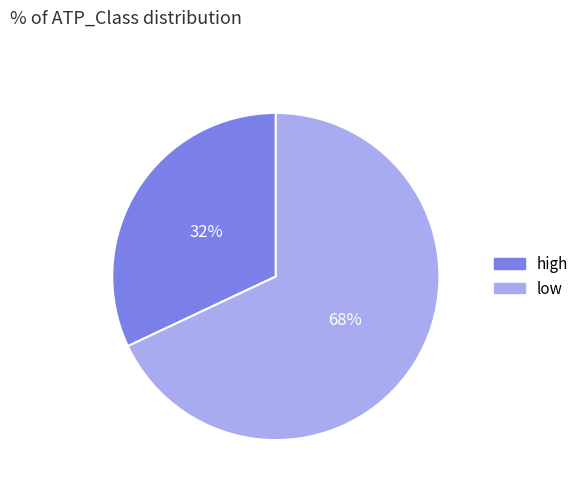

Count the number of slices in the pie.

2